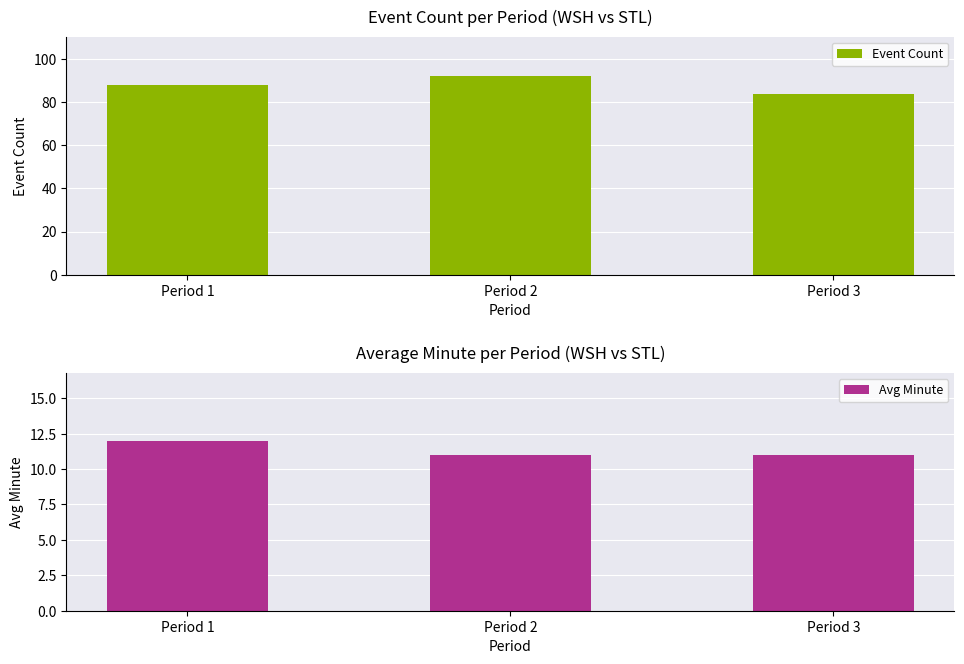

Which category has the lowest value in the Event Count series?

Period 3